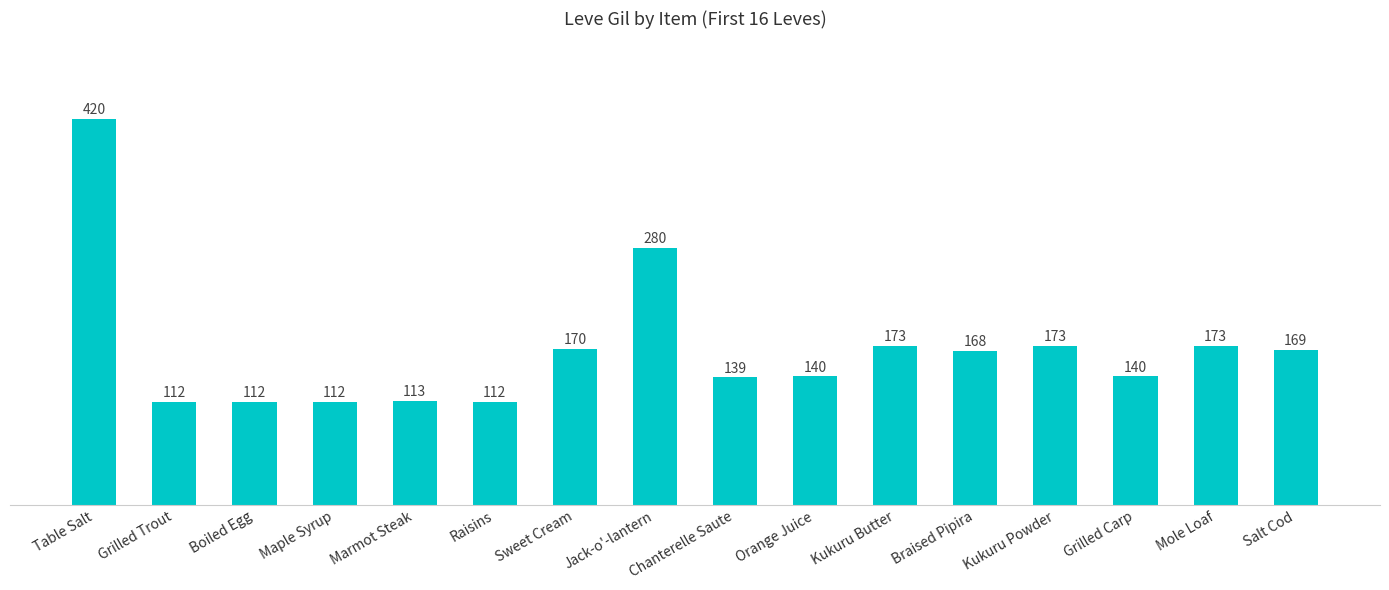

The value at Salt Cod is 265. True or false?

False